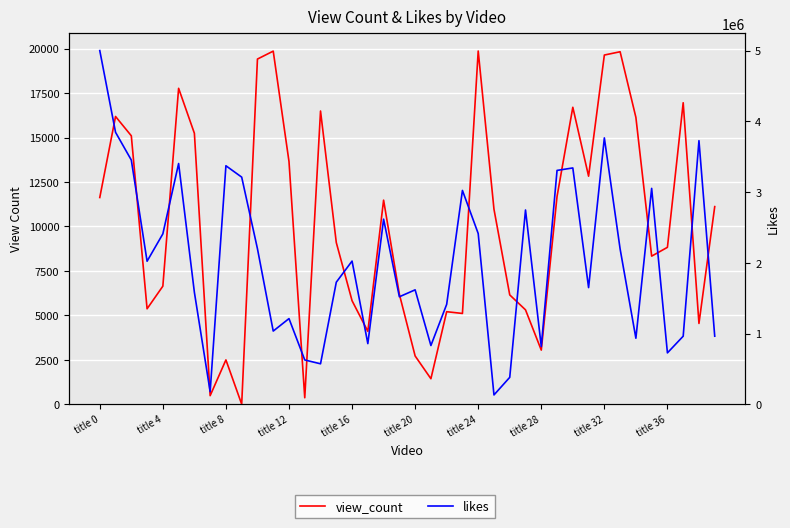

How many lines are shown in the chart?

2